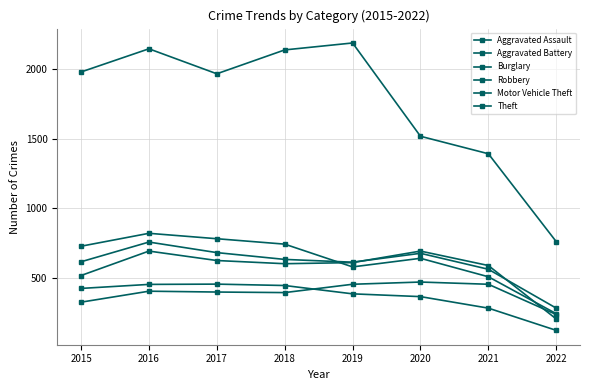

List the series in order of their peak value, highest first.

Theft, Robbery, Motor Vehicle Theft, Aggravated Battery, Aggravated Assault, Burglary